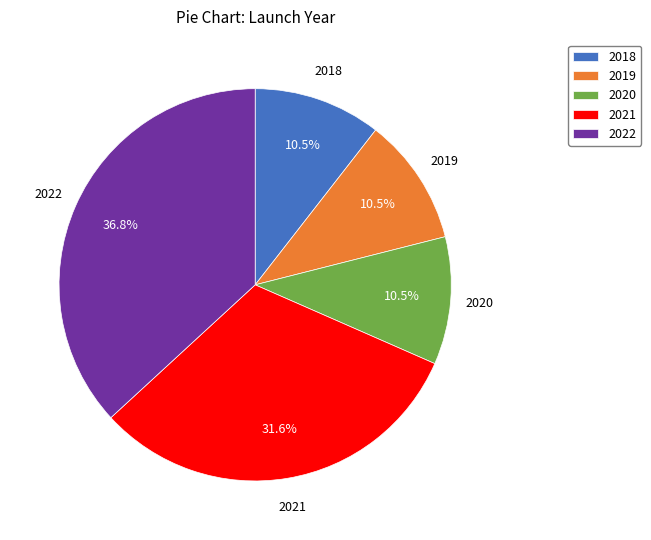

What portion of the pie excludes 2020?

89.5%